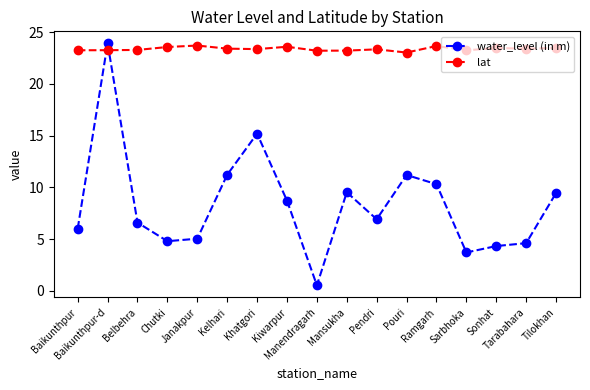

Rank the series by their average value, from lowest to highest.

water_level (in m), lat